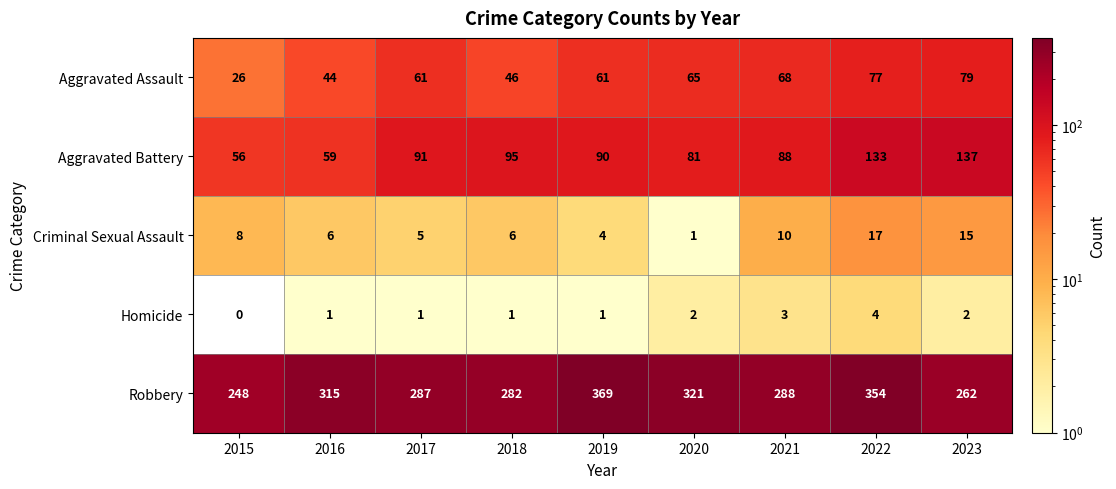

At how many categories does at least one series exceed 257?

8